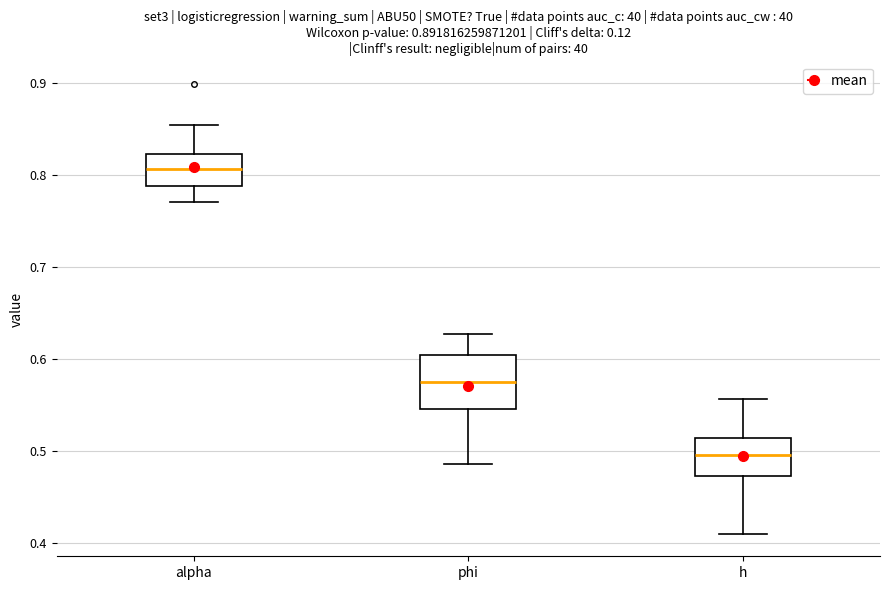

Comparing the boxes themselves (not the whiskers), which one is the tallest?

phi